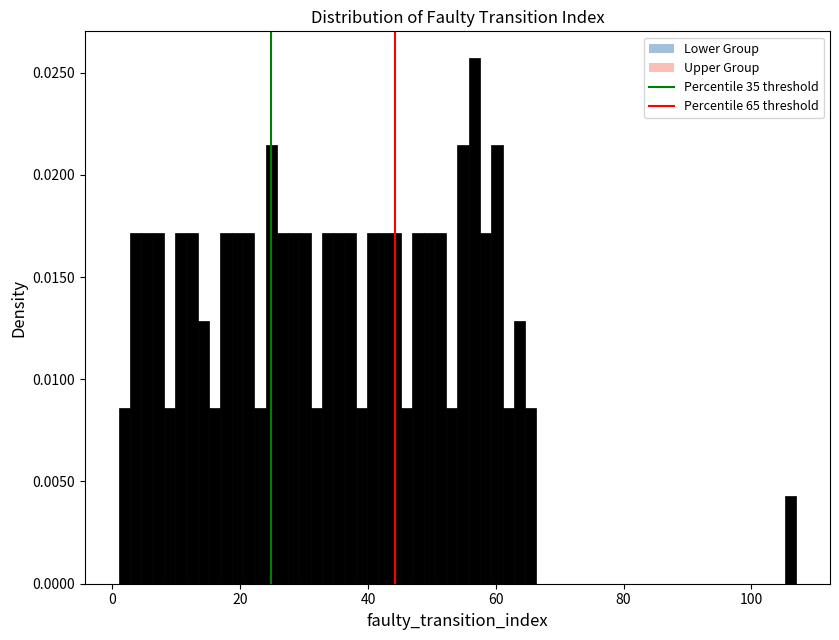

Read against the x-axis, roughly where is the centre of the tallest bar?

56